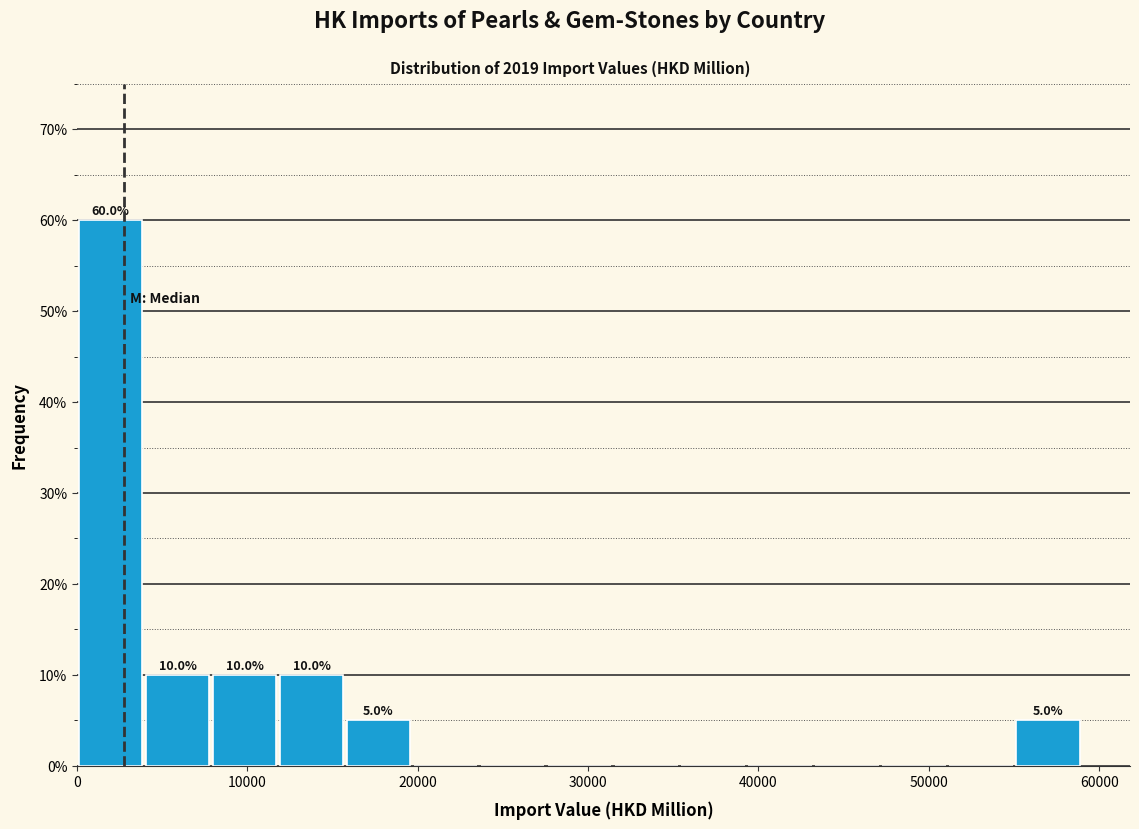

Around what value on the x-axis is the tallest bar? Give the approximate position of its centre, as read against the axis.

2000